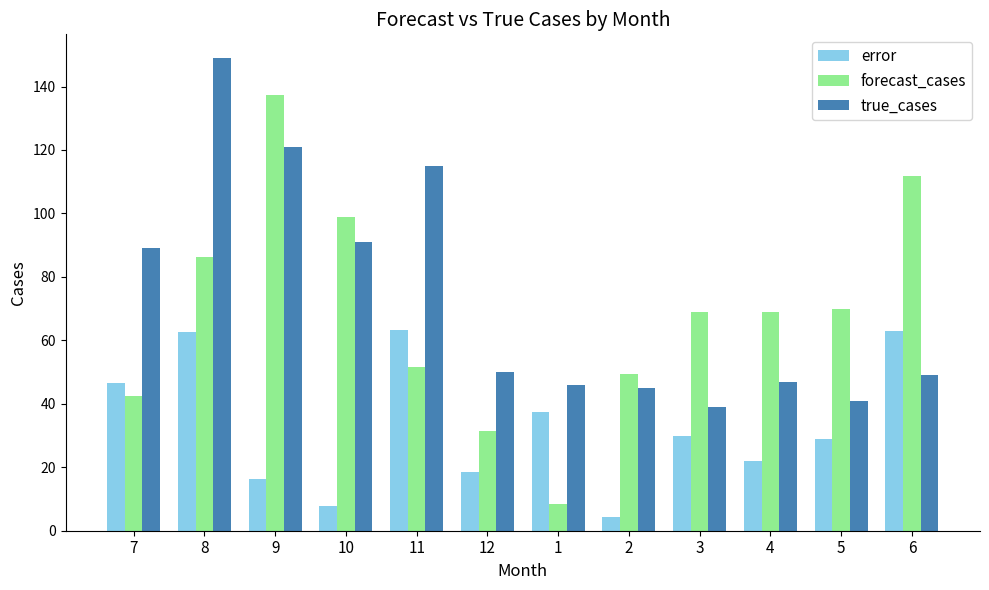

What position from the right is 1?

6